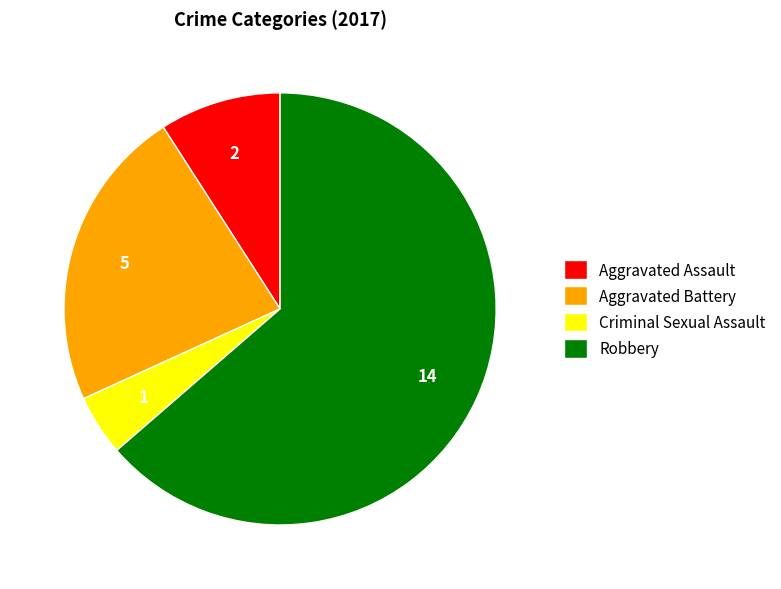

Which category has the smallest portion of the pie?

Criminal Sexual Assault